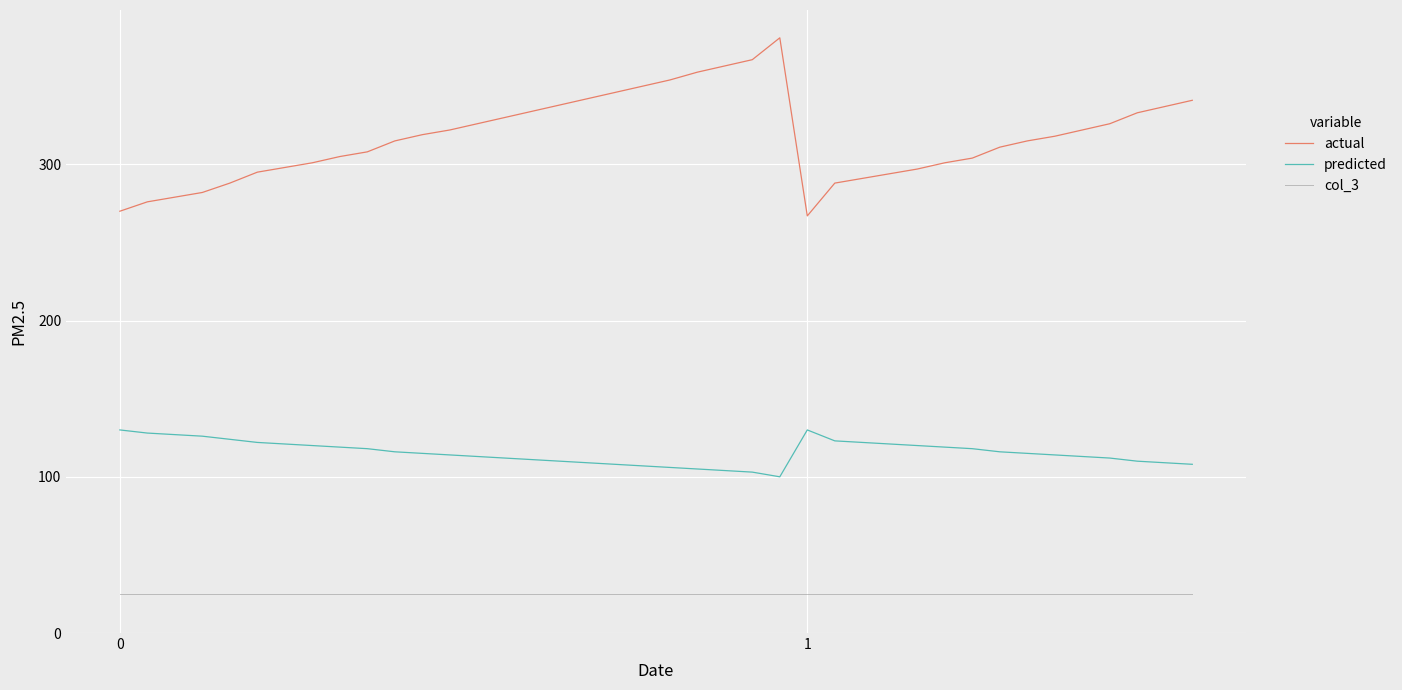

Which series has the largest total across all categories?

actual